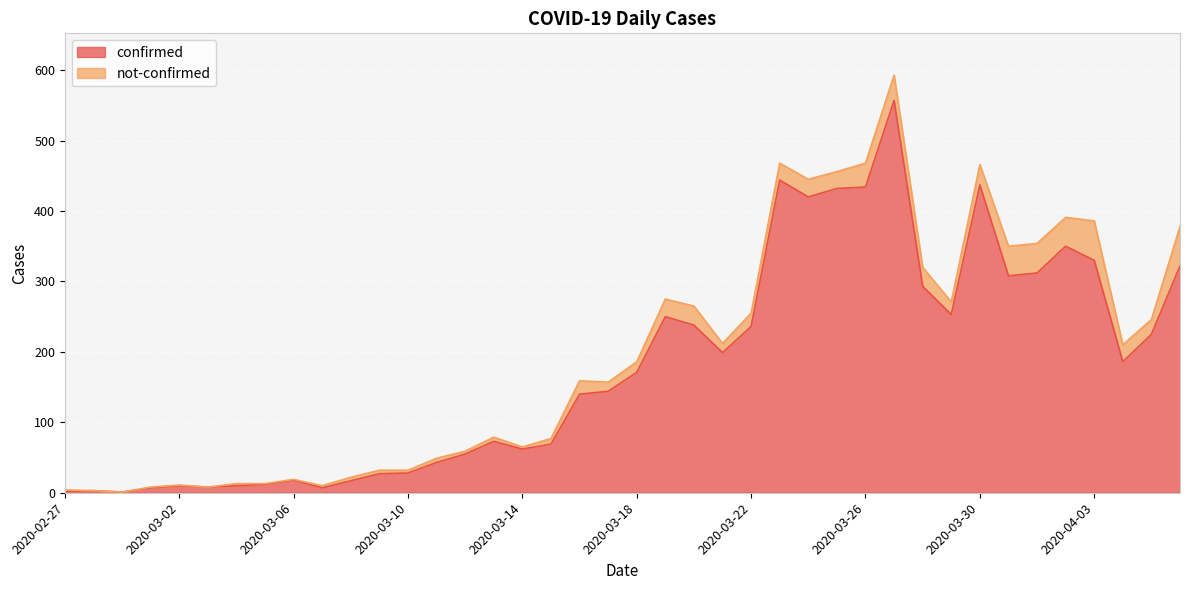

At which category does the chart reach its peak across all series?

2020-03-27